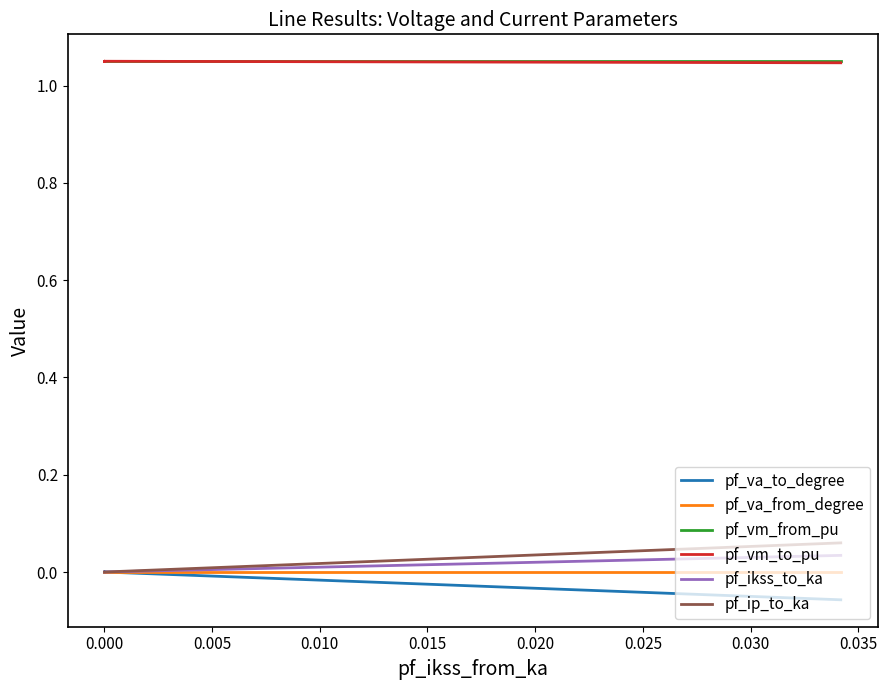

Which series has the widest spread of values?

pf_ip_to_ka